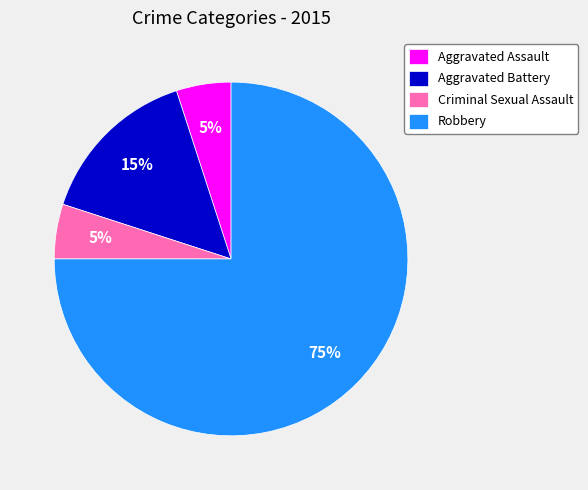

To the nearest percent, what is the combined percentage of Robbery and Aggravated Assault?

80%